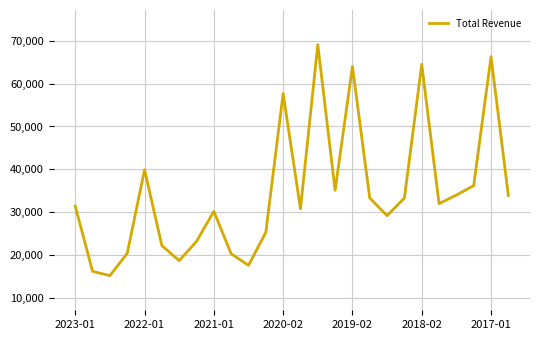

Count the number of data series in this chart.

1